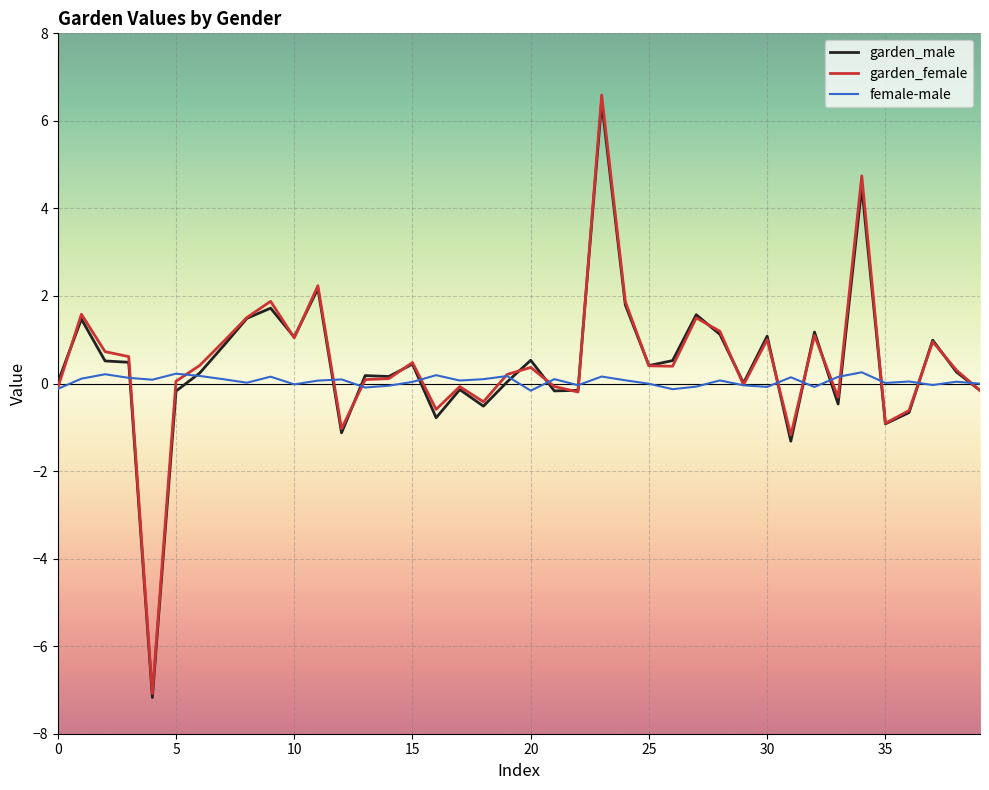

Which series has the widest spread of values?

garden_female